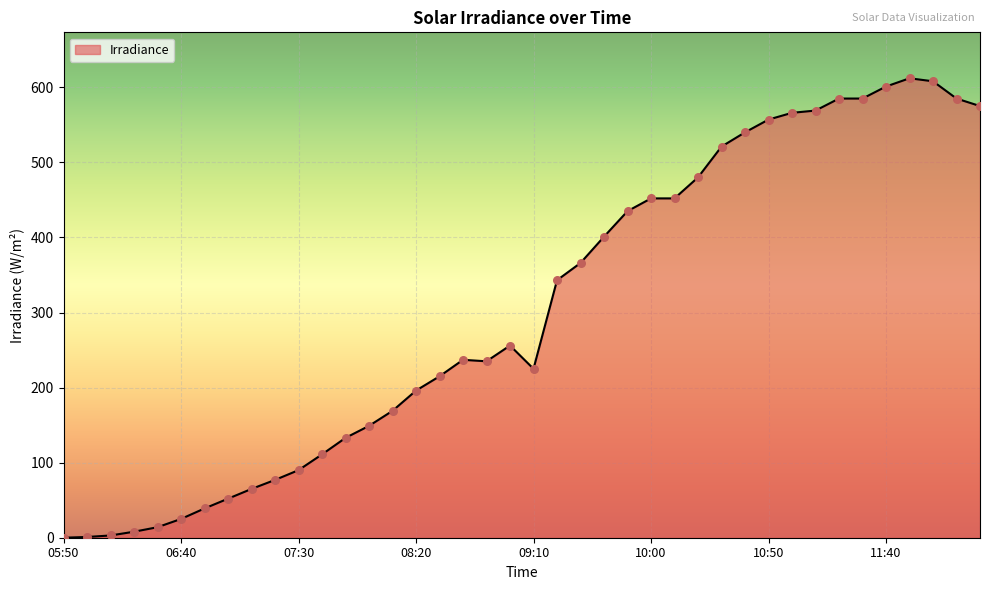

What is the greatest value displayed?

612